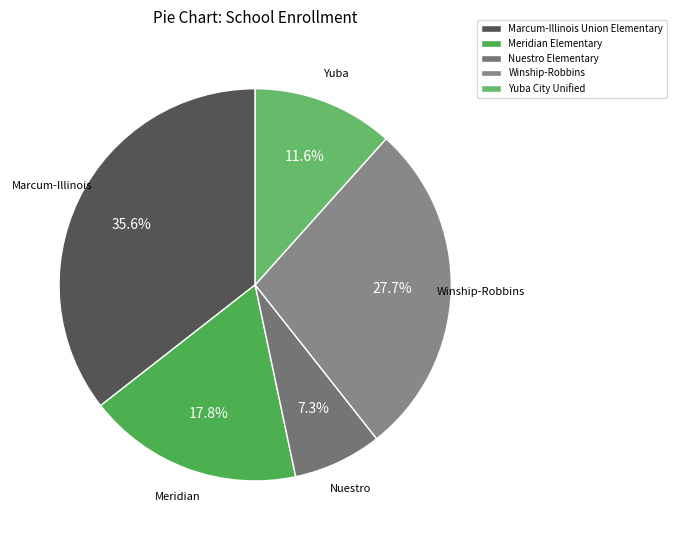

The Winship-Robbins slice represents 28% of the pie. True or false?

True